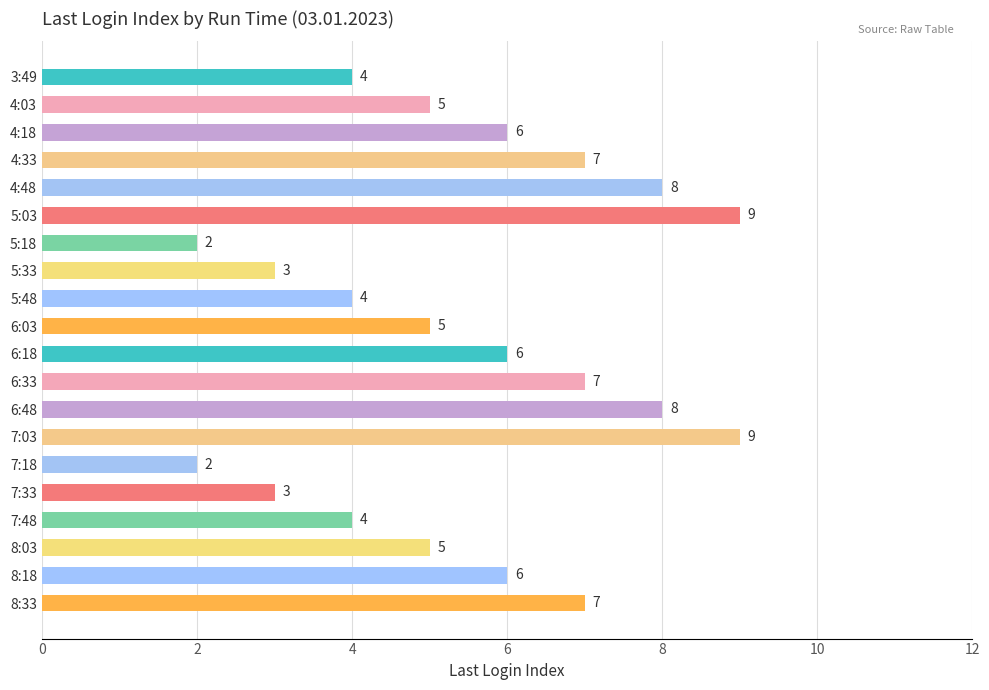

What is the label of the 12th bar from the bottom?

5:48